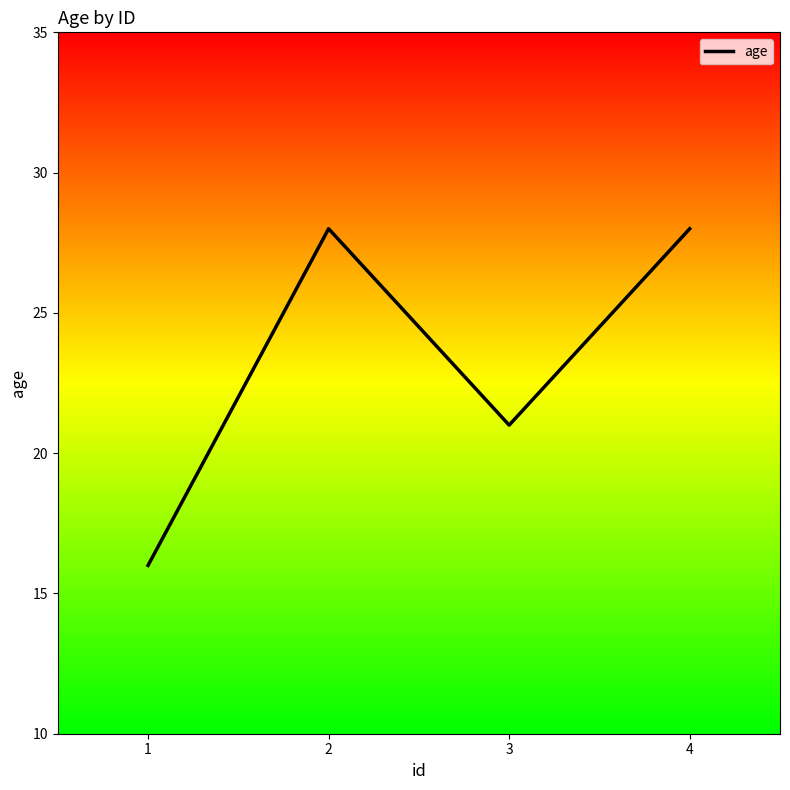

At which category does the data reach its first local peak?

2